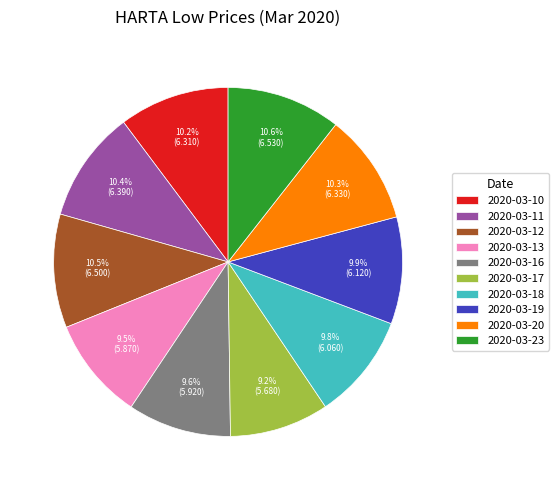

Does 2020-03-18 represent more than half of the total?

No